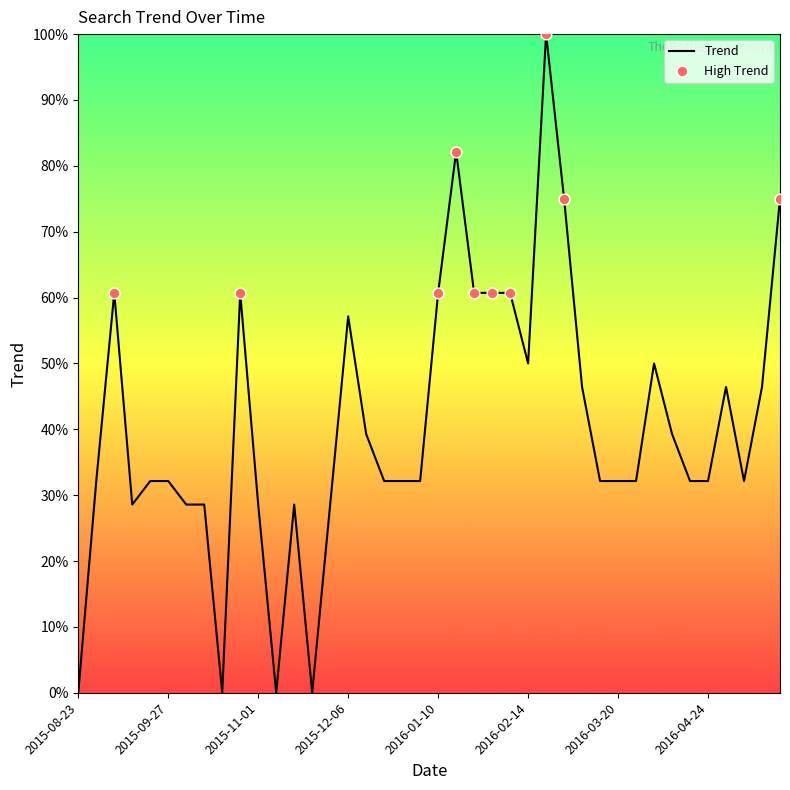

What is the difference between the maximum and minimum values?

100.0